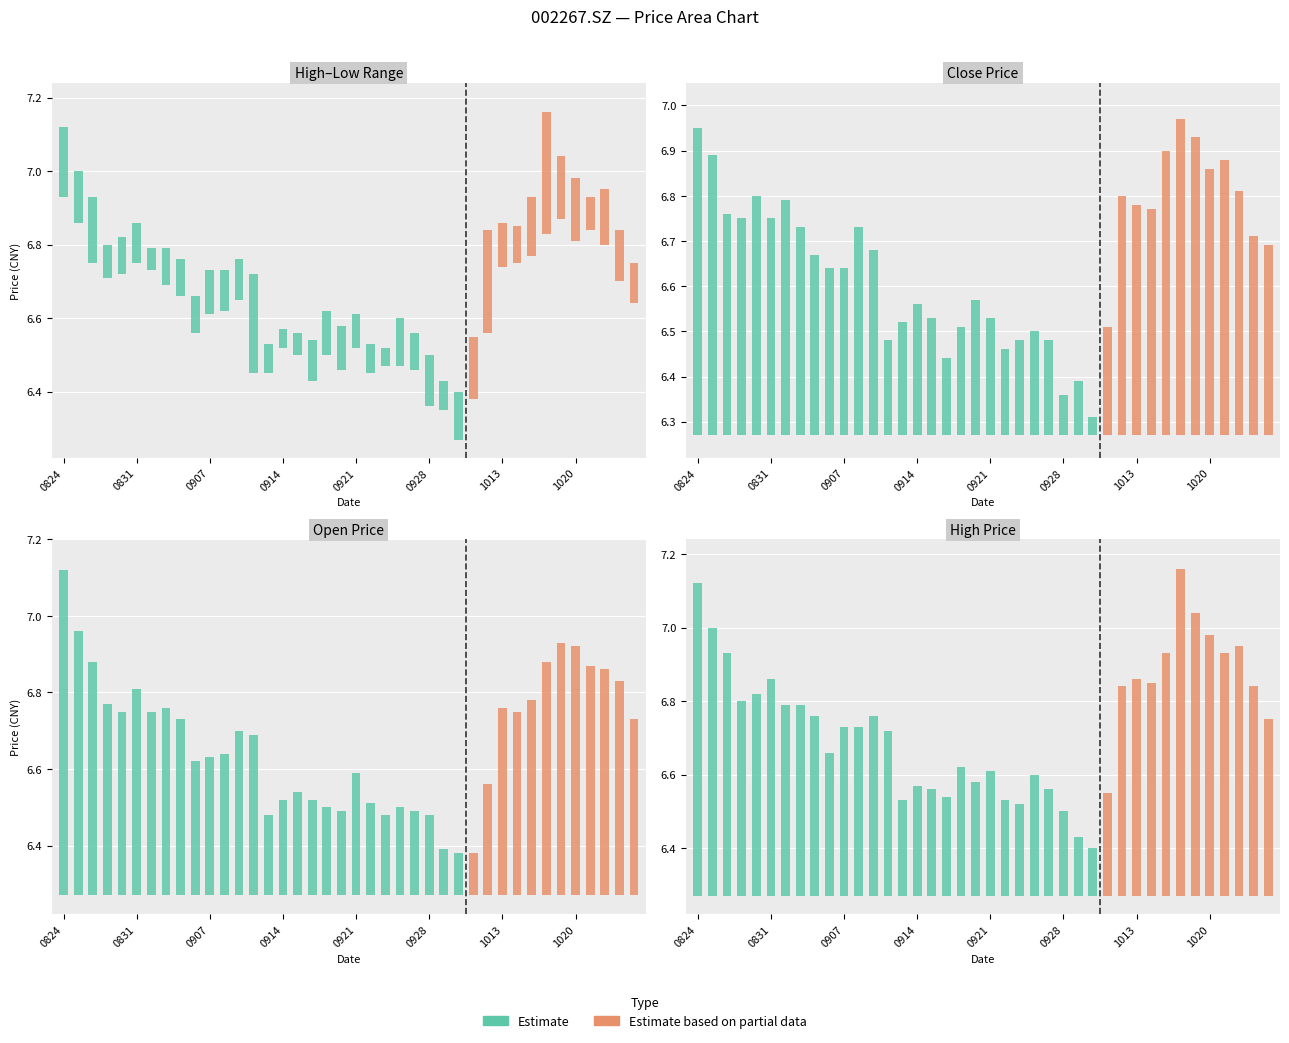

True or false: close has a value of 6.9 at 20201020.

True